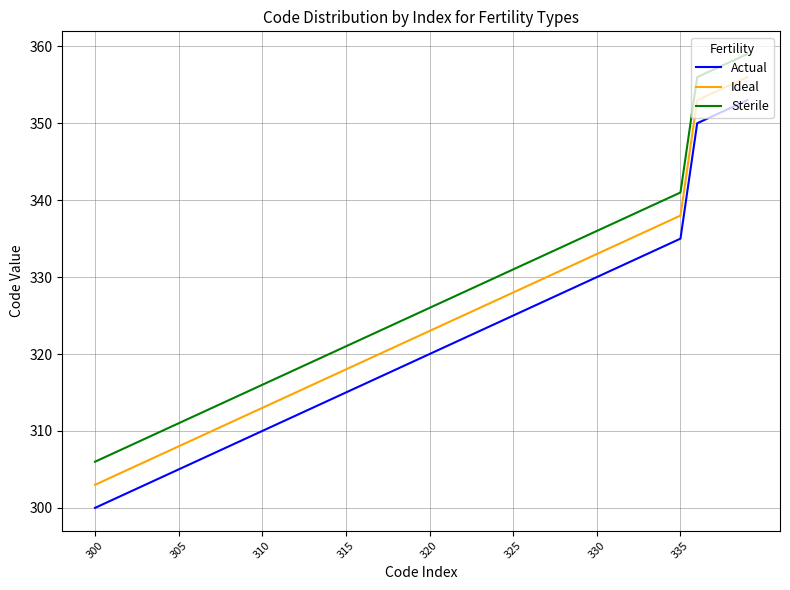

How many lines are shown in the chart?

3